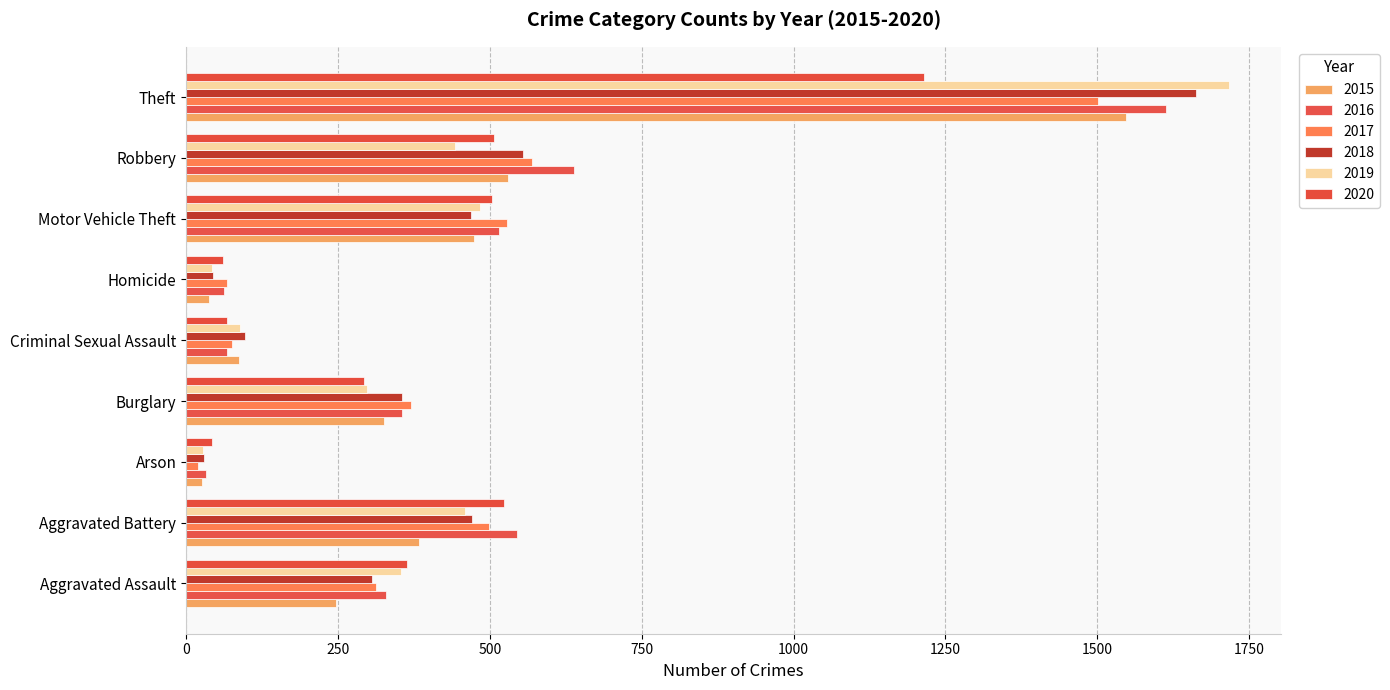

What is the average value of the 2015 series?

406